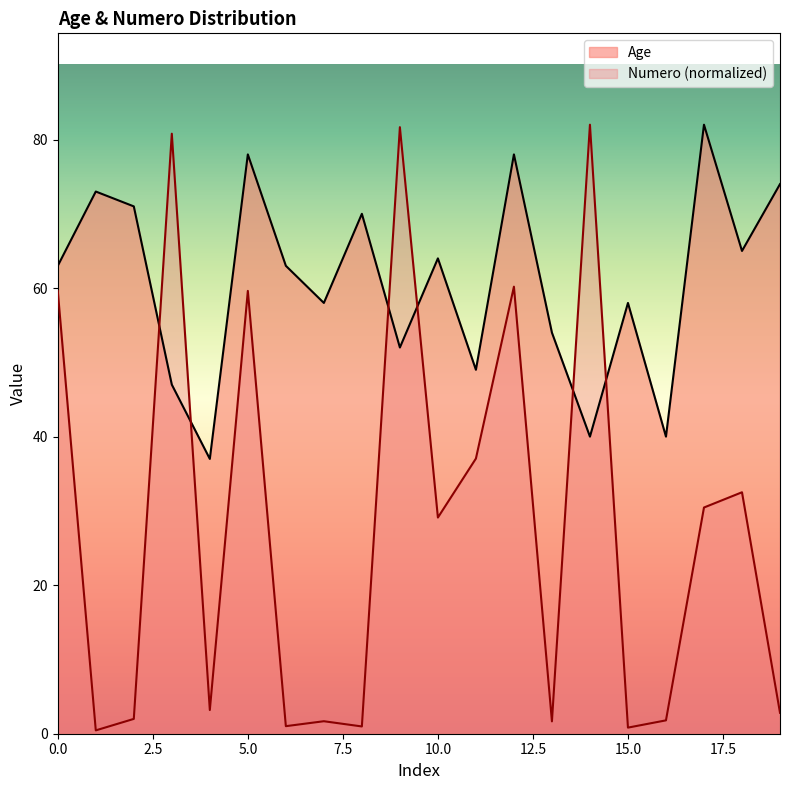

What is the minimum value shown in the chart?

0.4